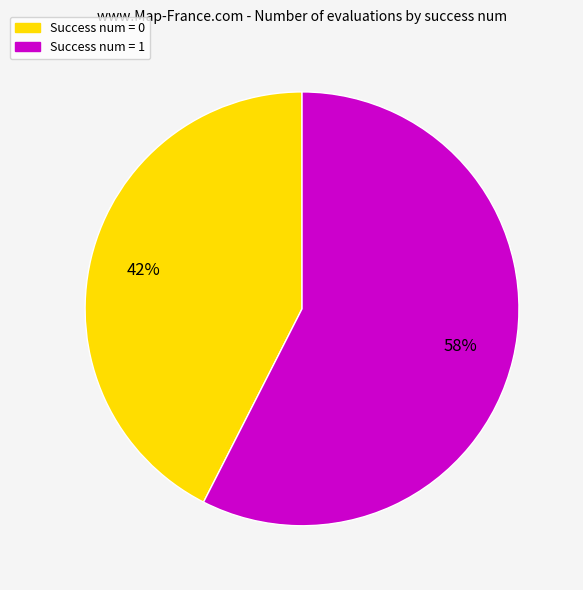

To the nearest percent, what is the average slice percentage?

50%